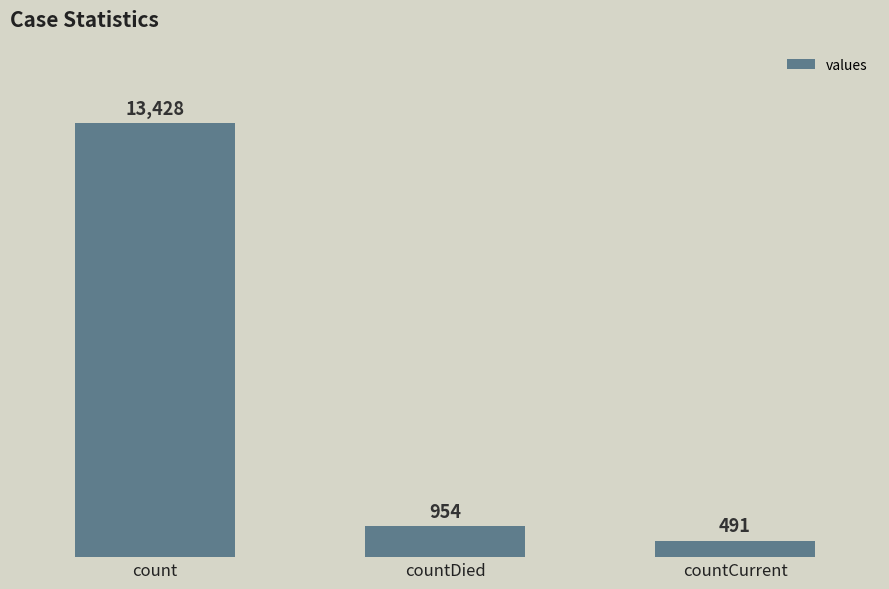

Between countDied and countCurrent, which is larger?

countDied